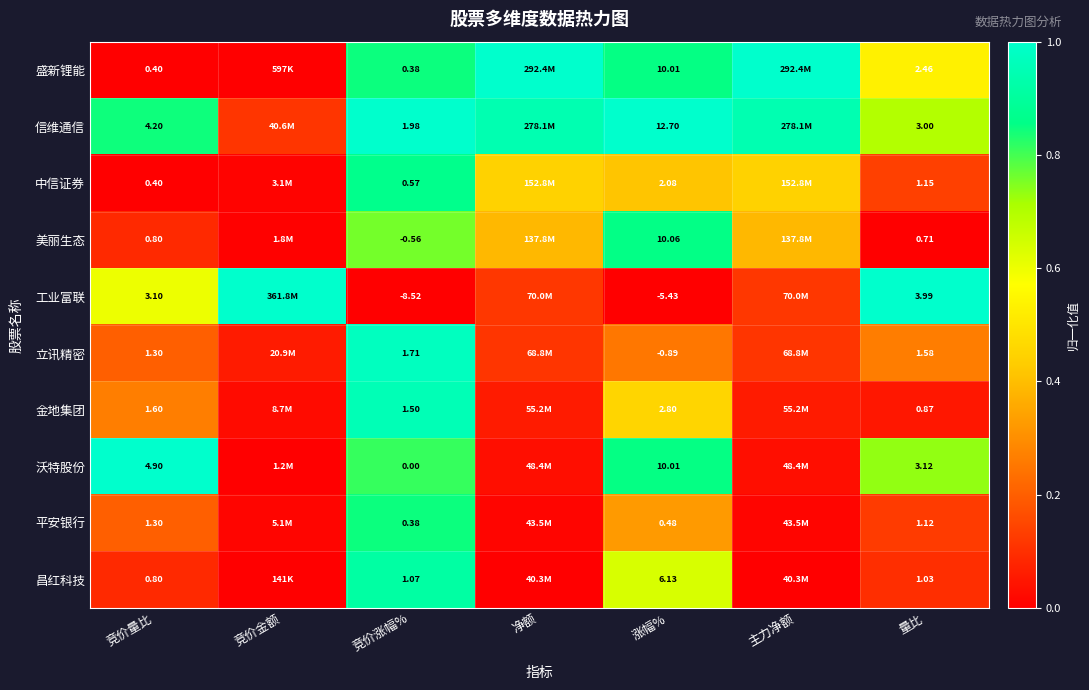

Between 涨幅% and 量比, which series saw the biggest shift?

信维通信